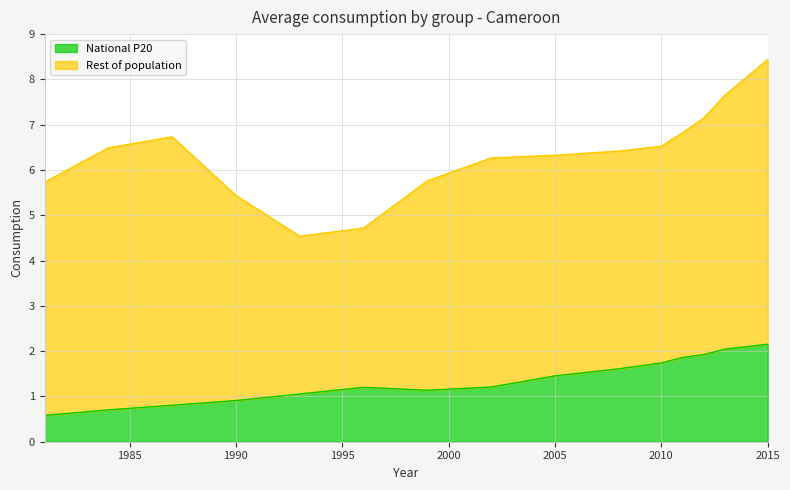

Between 2008 and 2011, which is larger?

2011